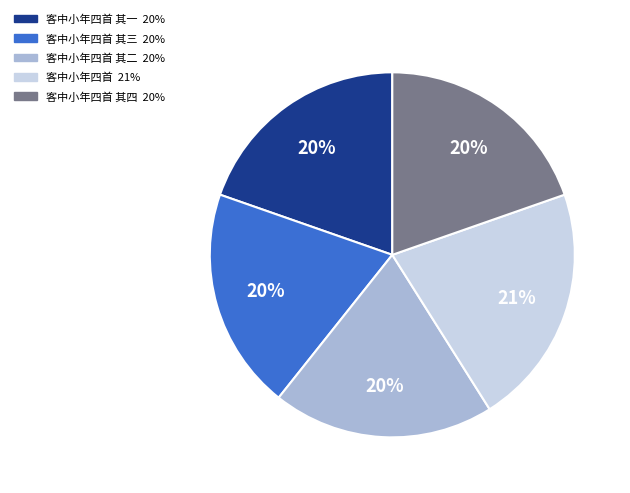

Is there a majority slice in this chart?

No